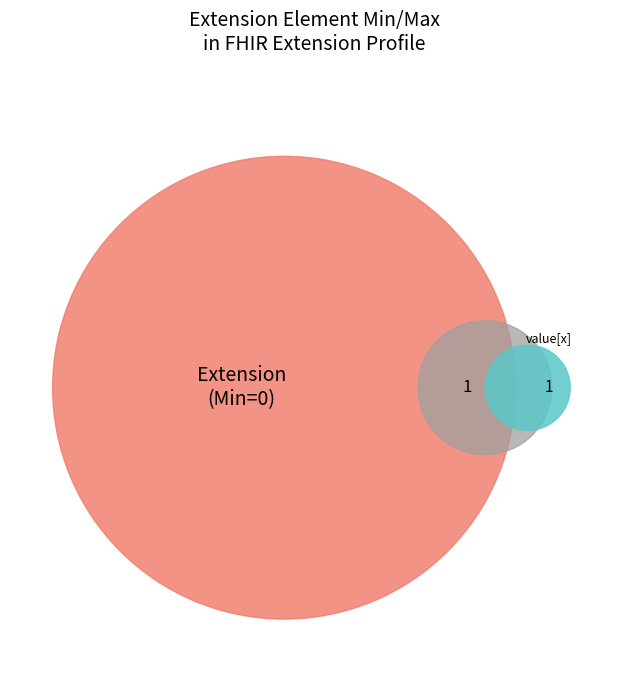

Is there a majority slice in this chart?

Yes